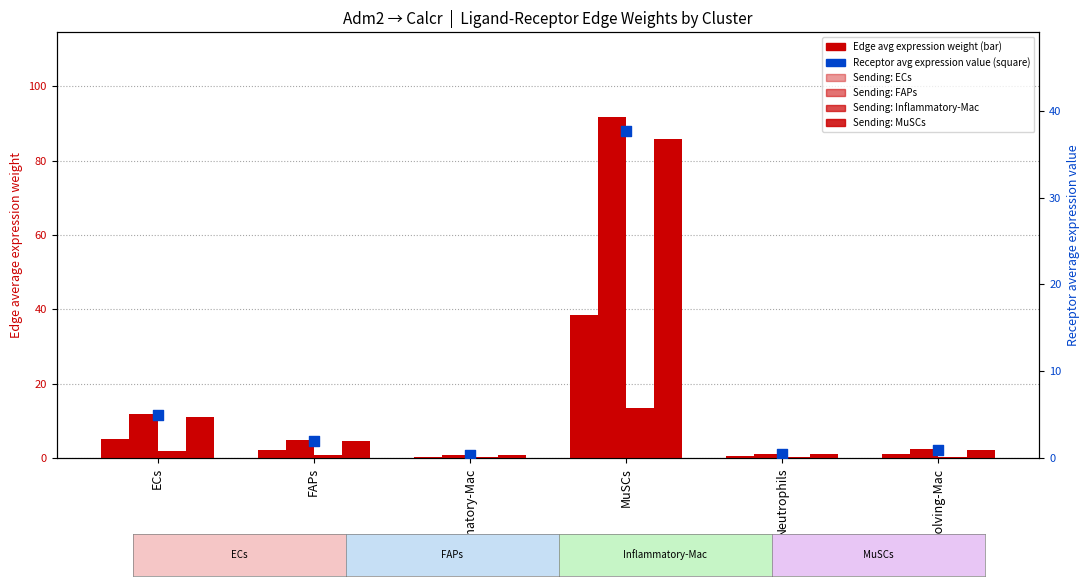

Which series has the largest Y range (max minus min)?

FAPs